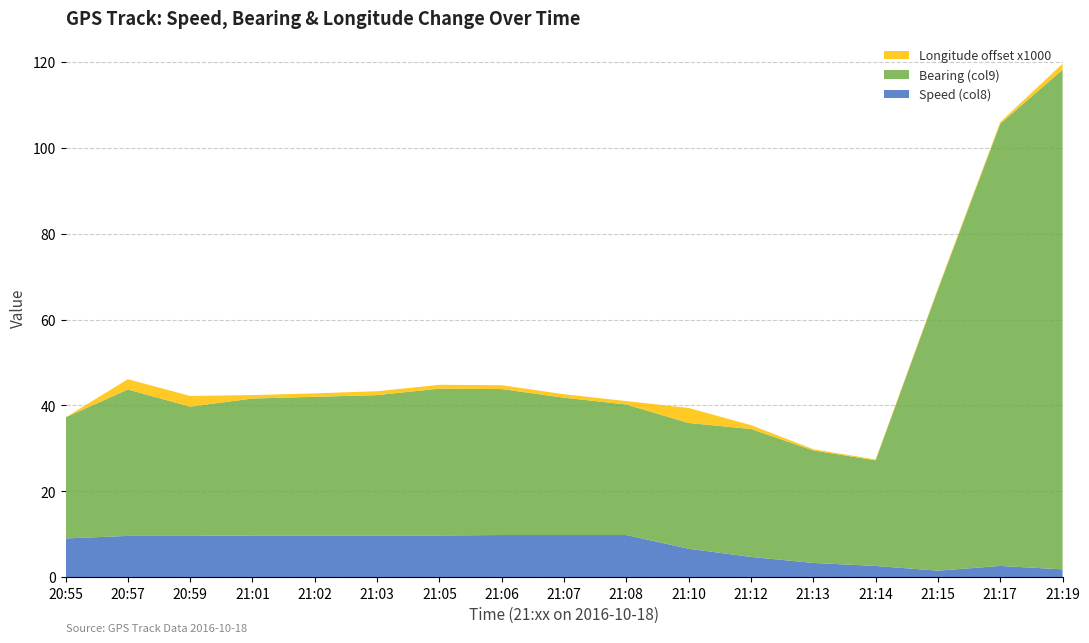

Reading left to right, transcribe all the data shown in this chart.

Speed (col8): 9.0	9.6	9.6	9.7	9.7	9.7	9.7	9.8	9.8	9.8	6.6	4.7	3.3	2.6	1.5	2.6	1.8
Bearing (col9): 28.2	34.1	30.1	31.9	32.3	32.7	34.2	34.0	32.0	30.4	29.3	29.8	26.2	24.6	65.5	103.0	116.4
Longitude offset x1000: 0.0	2.4	2.5	0.8	0.8	0.9	0.9	0.9	0.8	0.8	3.5	0.9	0.3	0.2	0.3	0.4	1.4